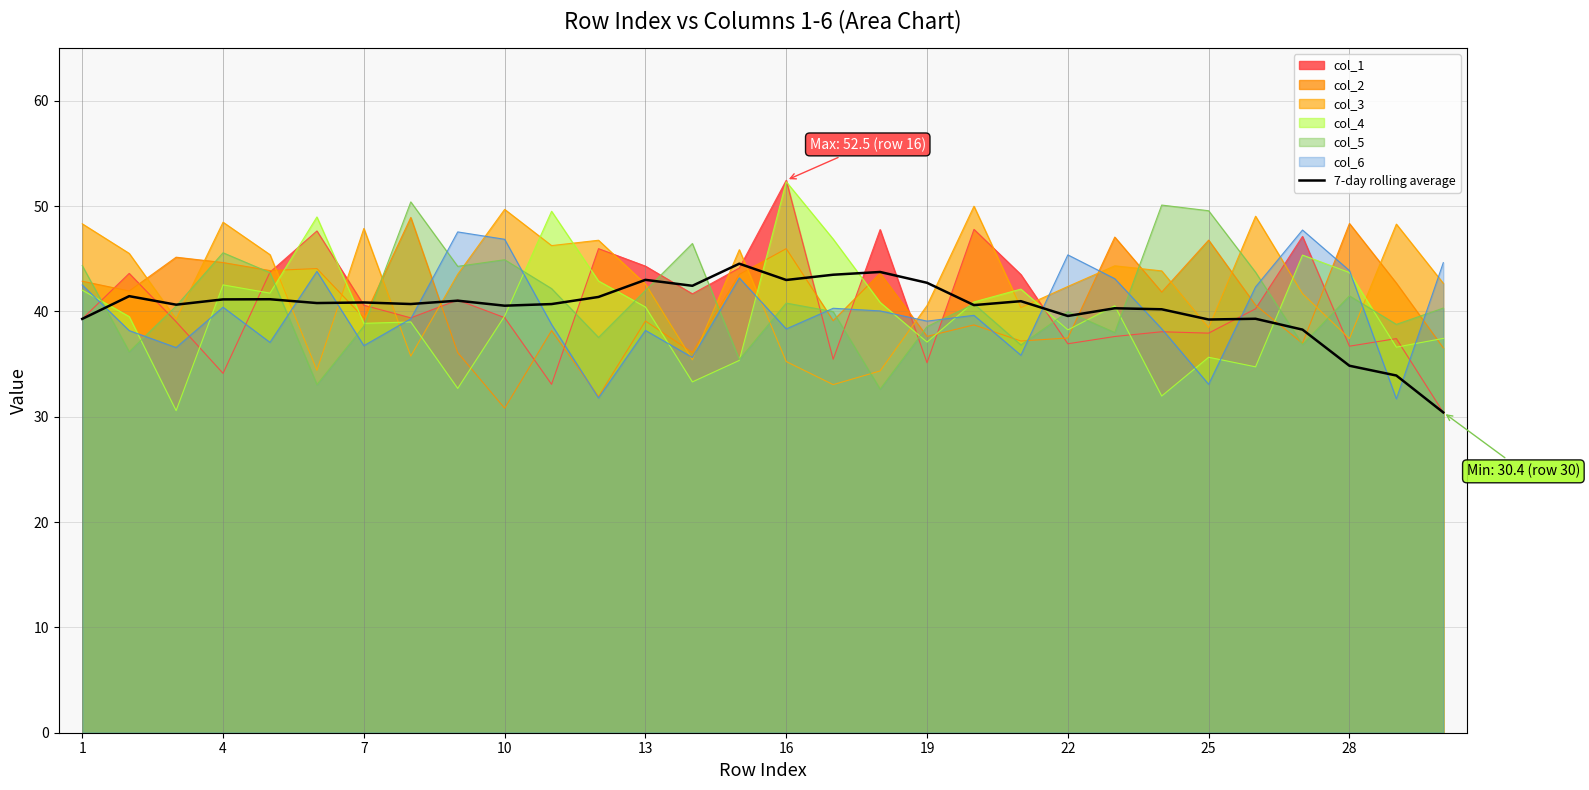

What is the difference between the maximum and minimum values?

14.1